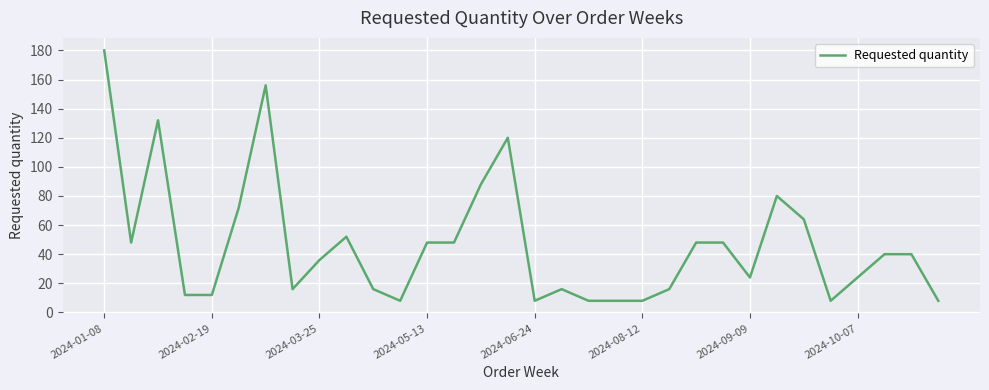

What is the maximum value shown in the chart?

180